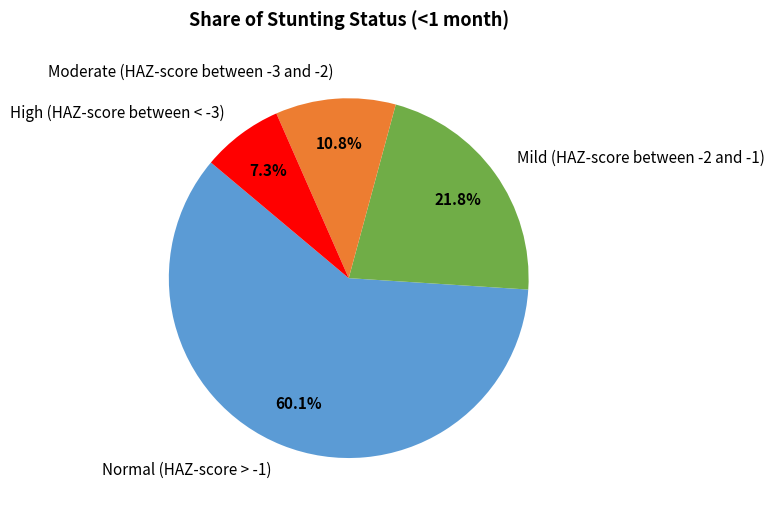

Rank the categories by value from lowest to highest.

High (HAZ-score between < -3), Moderate (HAZ-score between -3 and -2), Mild (HAZ-score between -2 and -1), Normal (HAZ-score > -1)